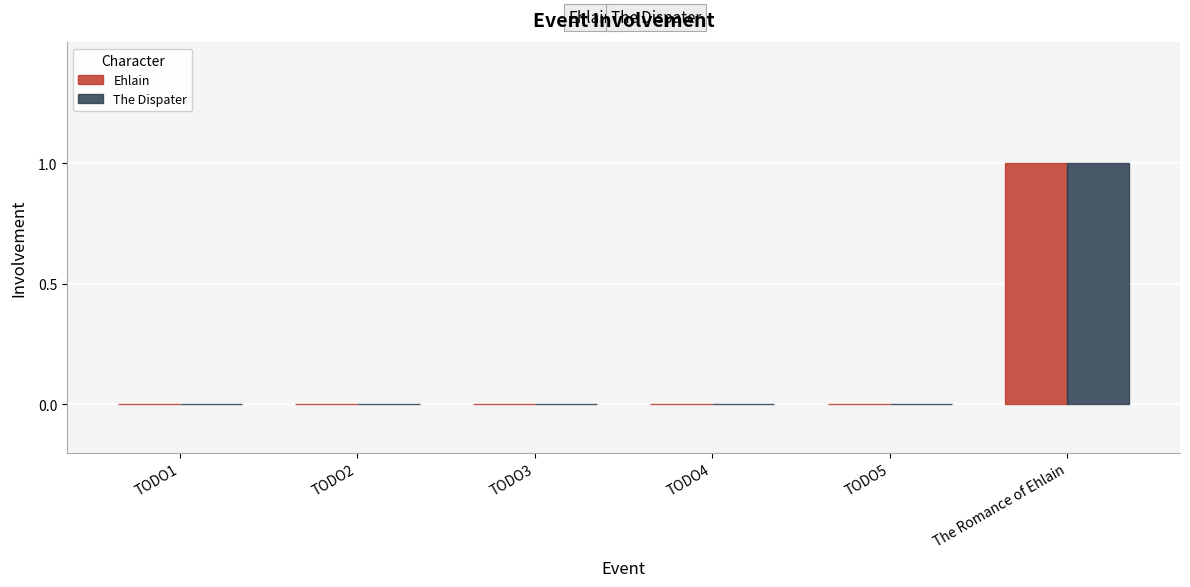

How many data points does each series have?

6